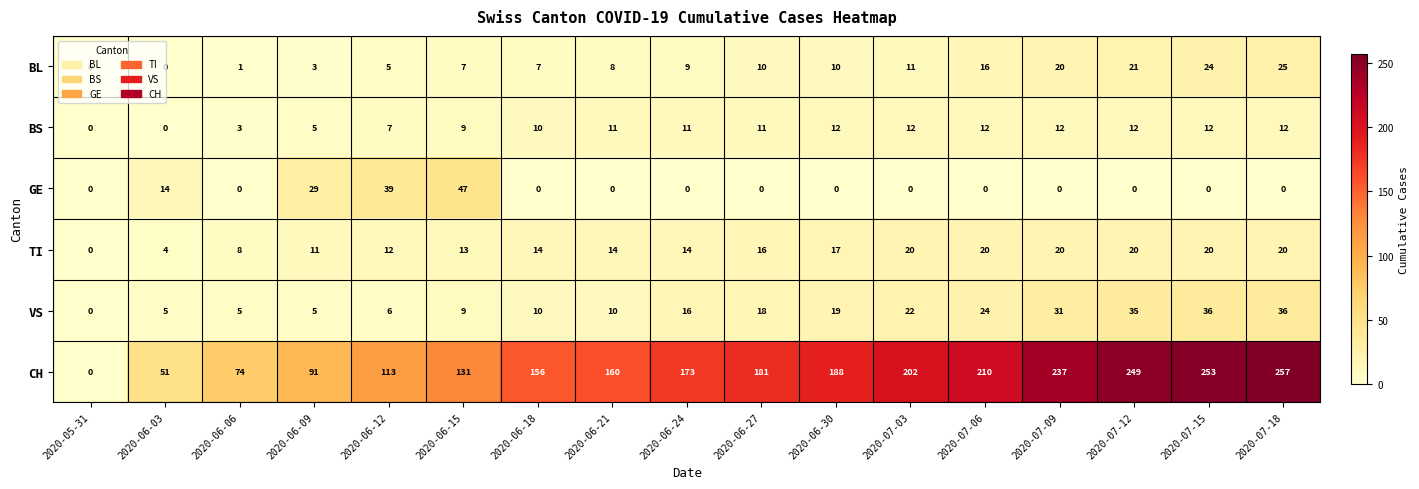

Which series has the widest spread of values?

CH